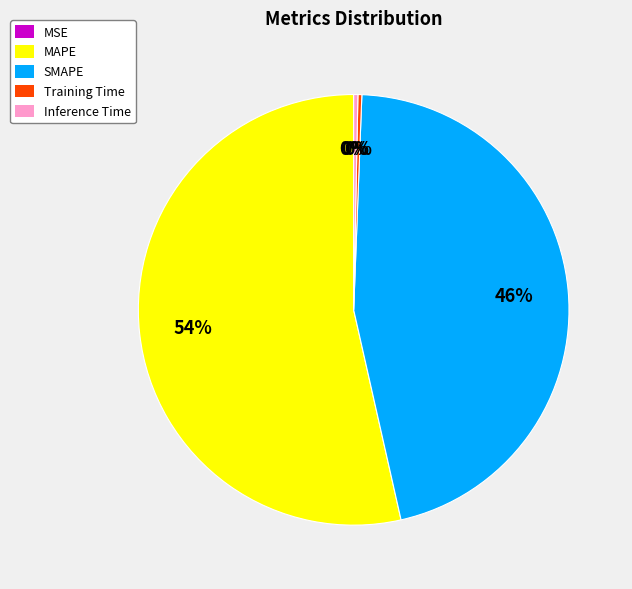

Which slice represents more than half of the pie?

MAPE